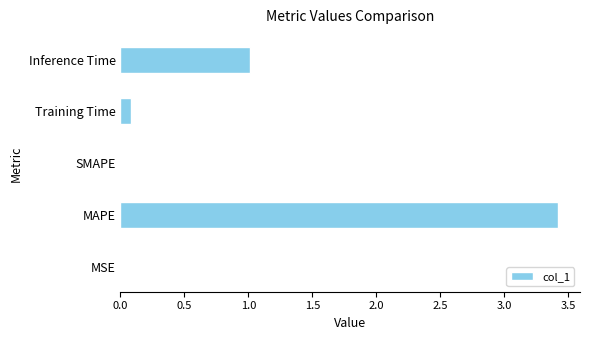

What is the greatest value displayed?

3.4